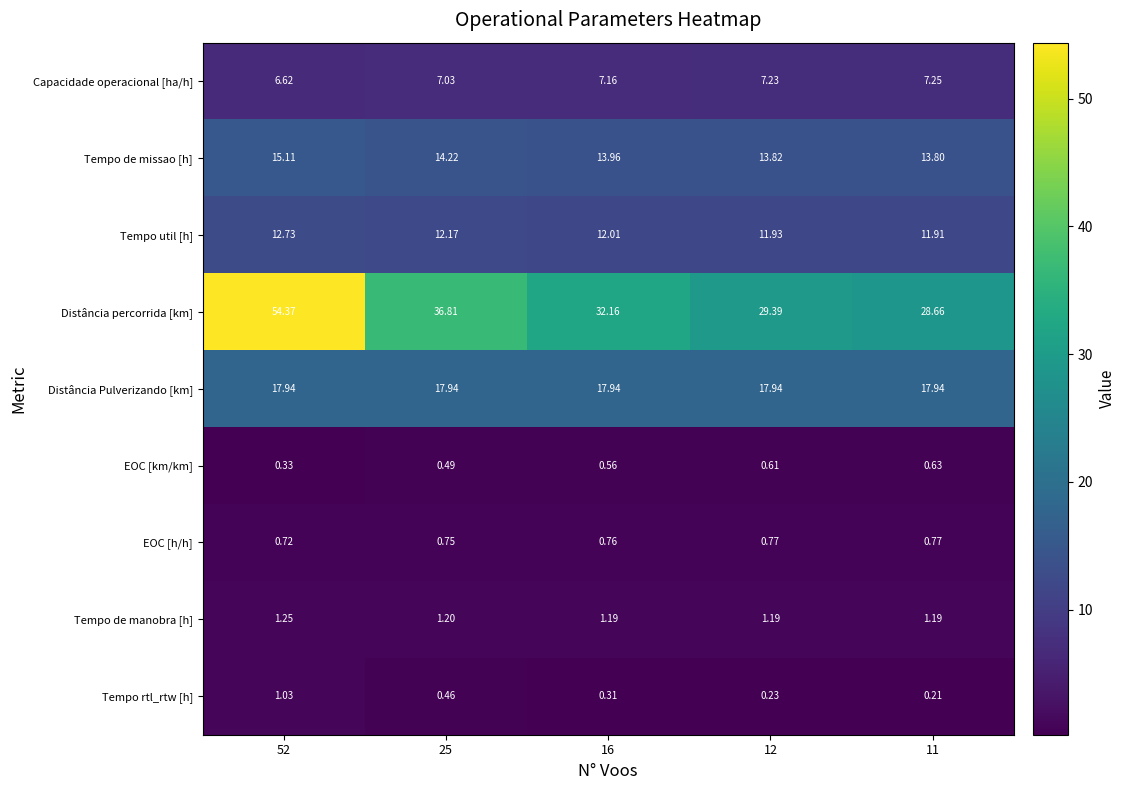

How many data points does each series have?

5